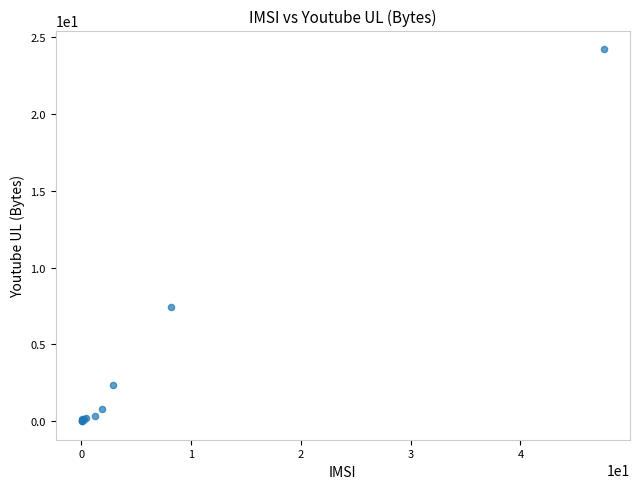

What Y value in the scatter plot is closest to 12?

7.5